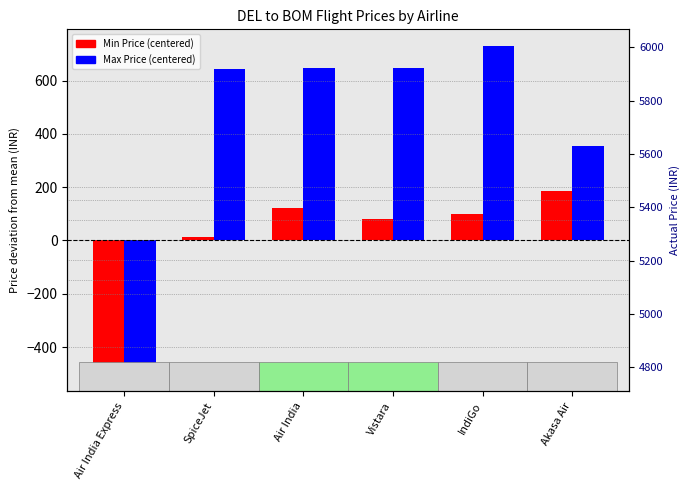

Is it true that Max Price (centered) equals 647.3 at Vistara?

True